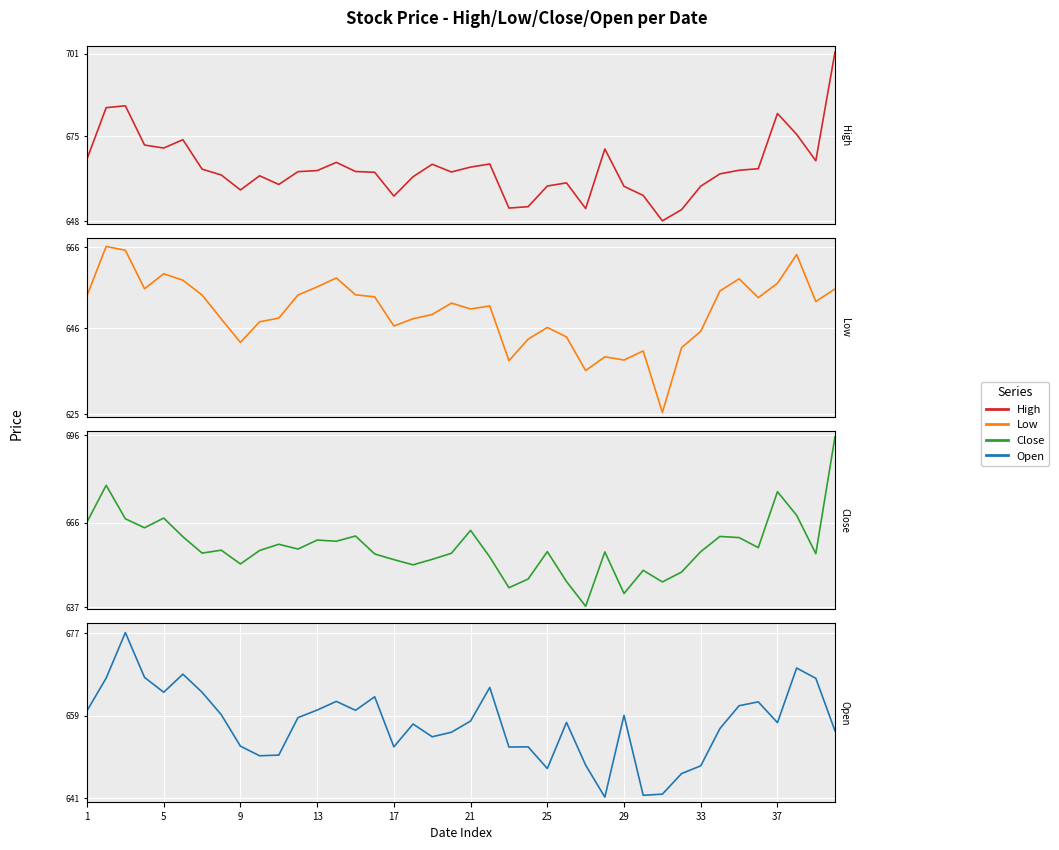

Where does the High series first go above 663?

1